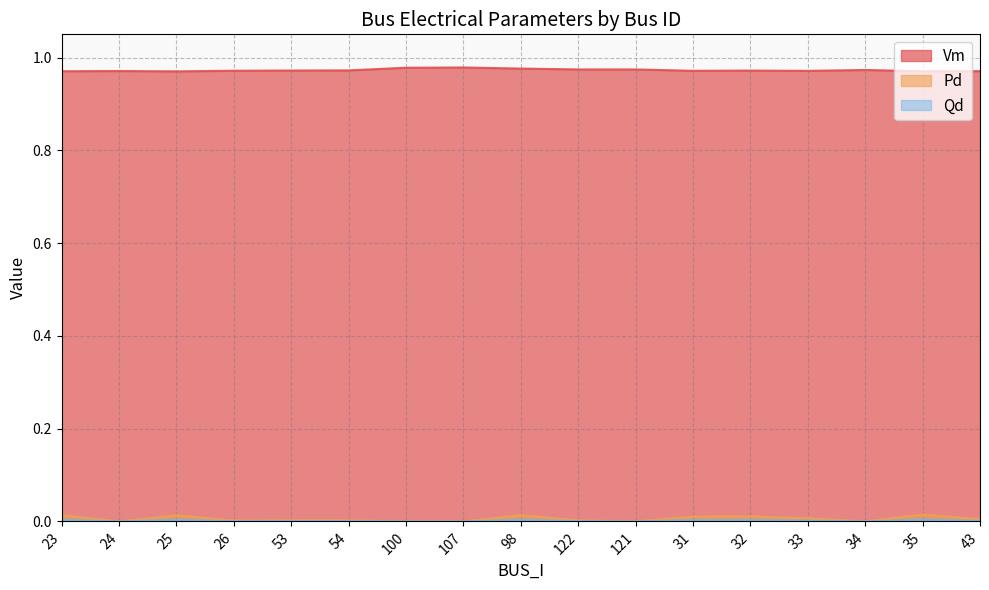

What is the label of the 8th point from the right?

122